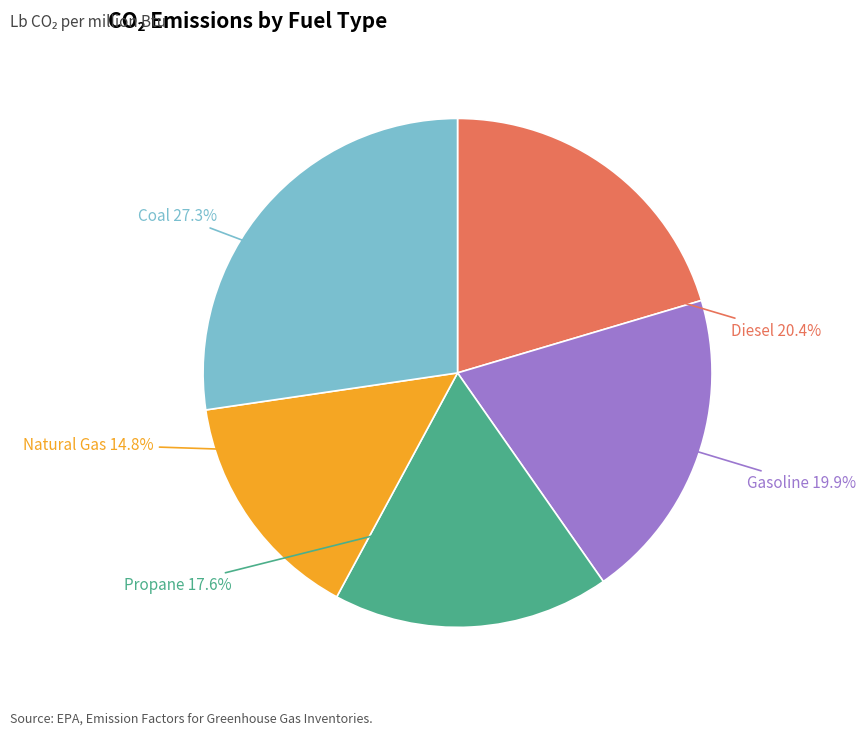

Does any single category account for the majority?

No